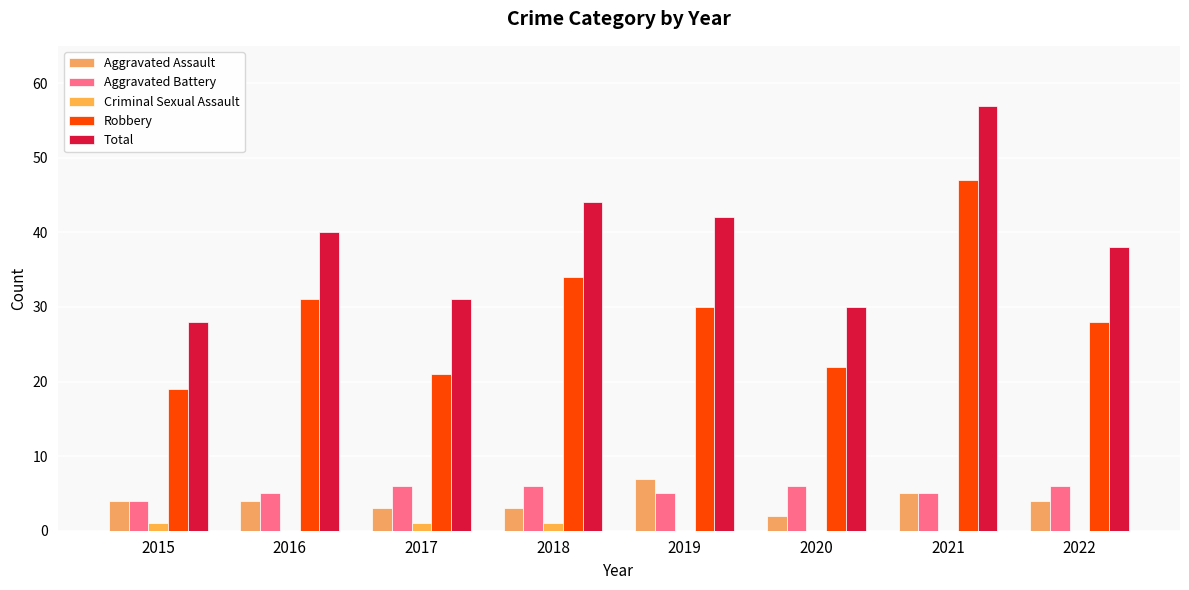

What is the sum of all Criminal Sexual Assault values?

3